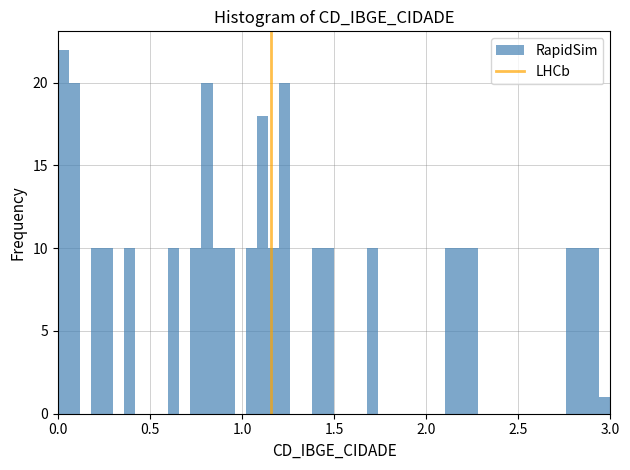

Read against the x-axis, roughly where is the centre of the tallest bar?

0.05